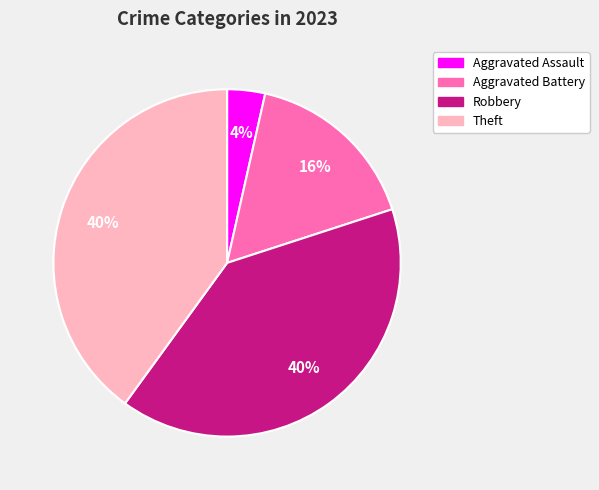

How many segments does this pie chart have?

4